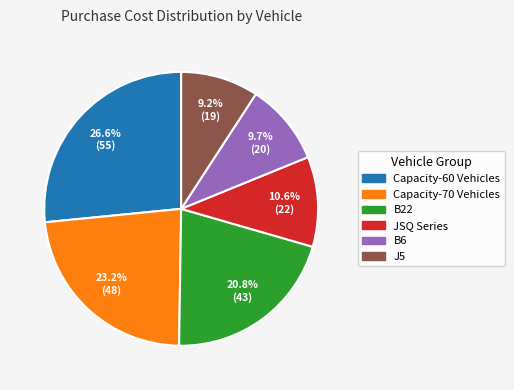

Between Capacity-70 Vehicles and JSQ Series, which is larger?

Capacity-70 Vehicles